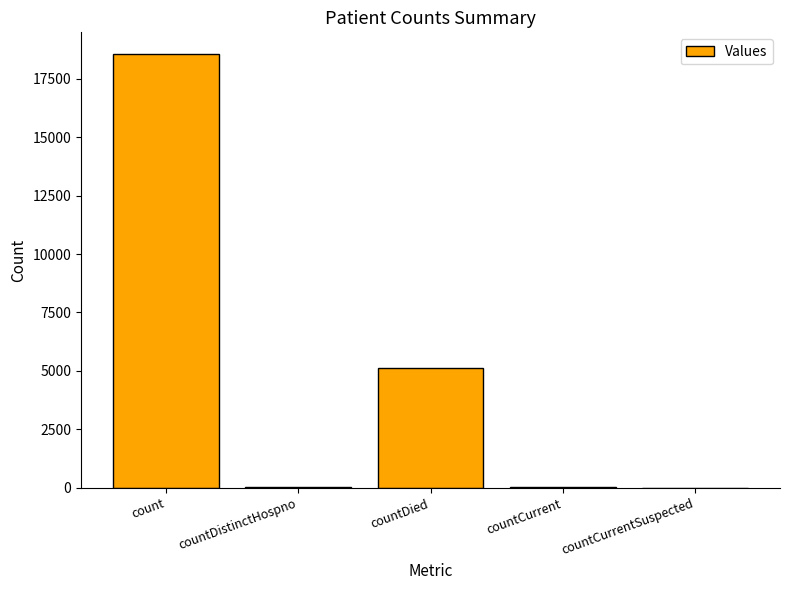

The value at count is 24382. True or false?

False